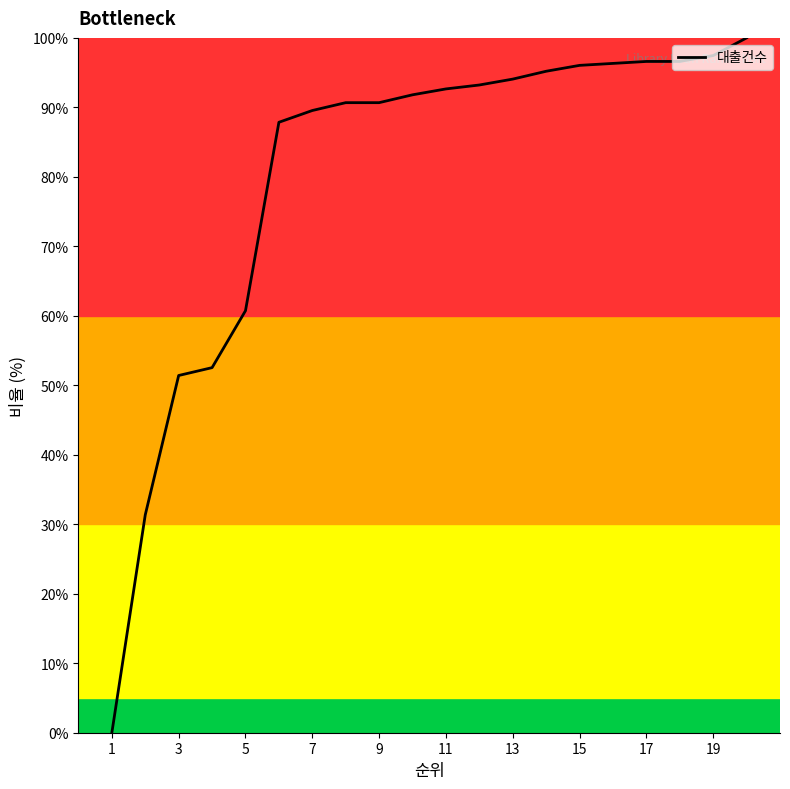

What is the greatest value displayed?

100.0